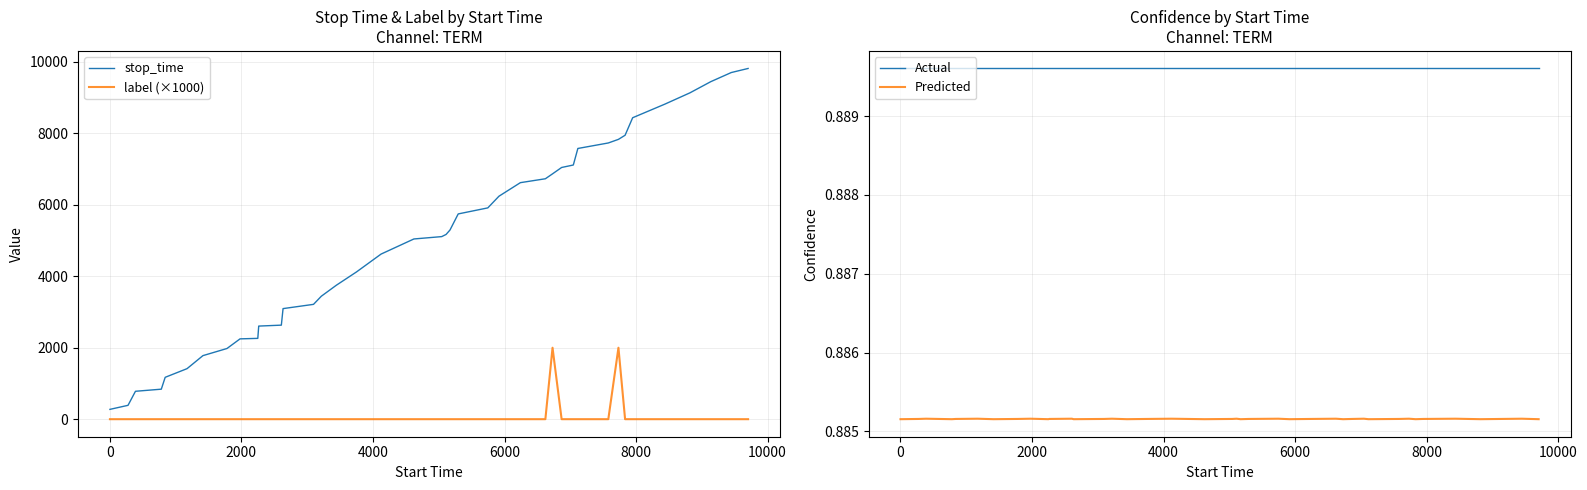

True or false: Actual and Predicted intersect in this chart.

False